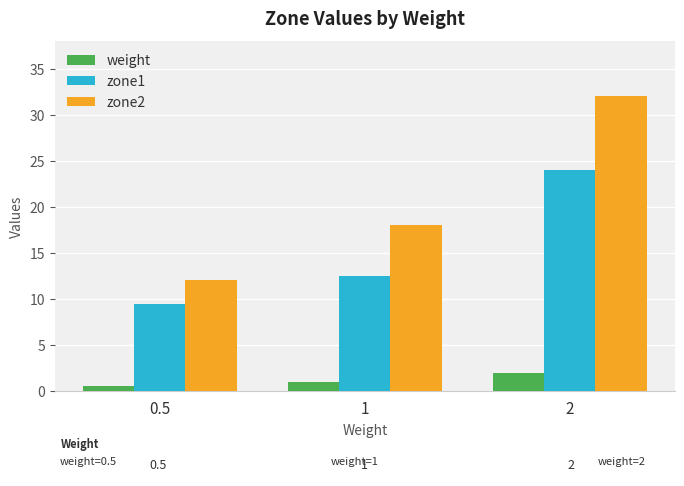

Reading left to right, what are all the values shown in this chart?

weight: 0.5=0.5	1=1.0	2=2.0
zone1: 0.5=9.5	1=12.5	2=24.0
zone2: 0.5=12.0	1=18.0	2=32.0